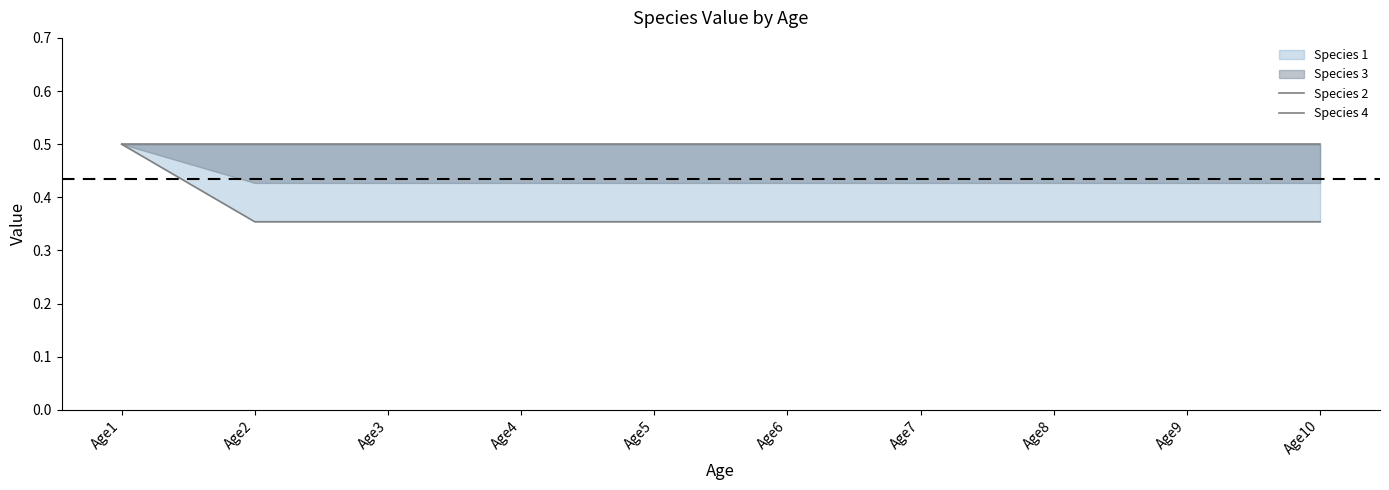

Which category has the highest value in the Species 2 series?

Age1